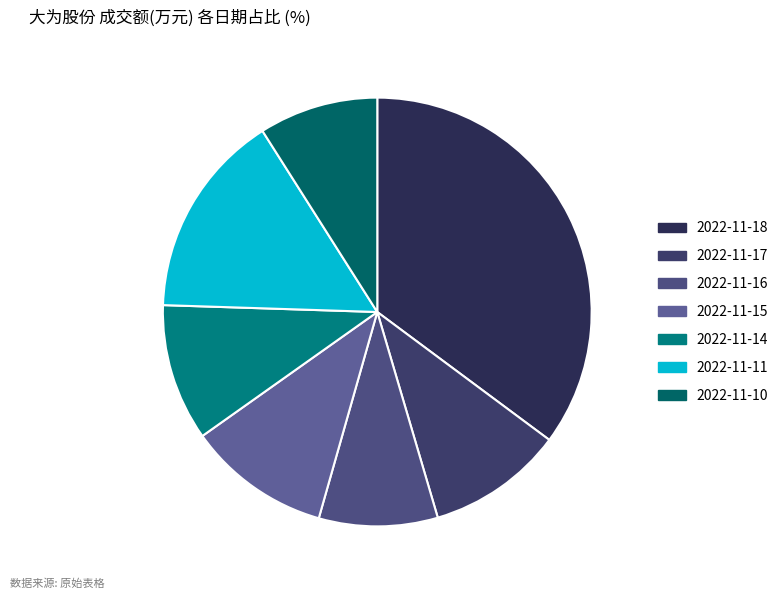

What is the smallest slice in the pie chart?

2022-11-16